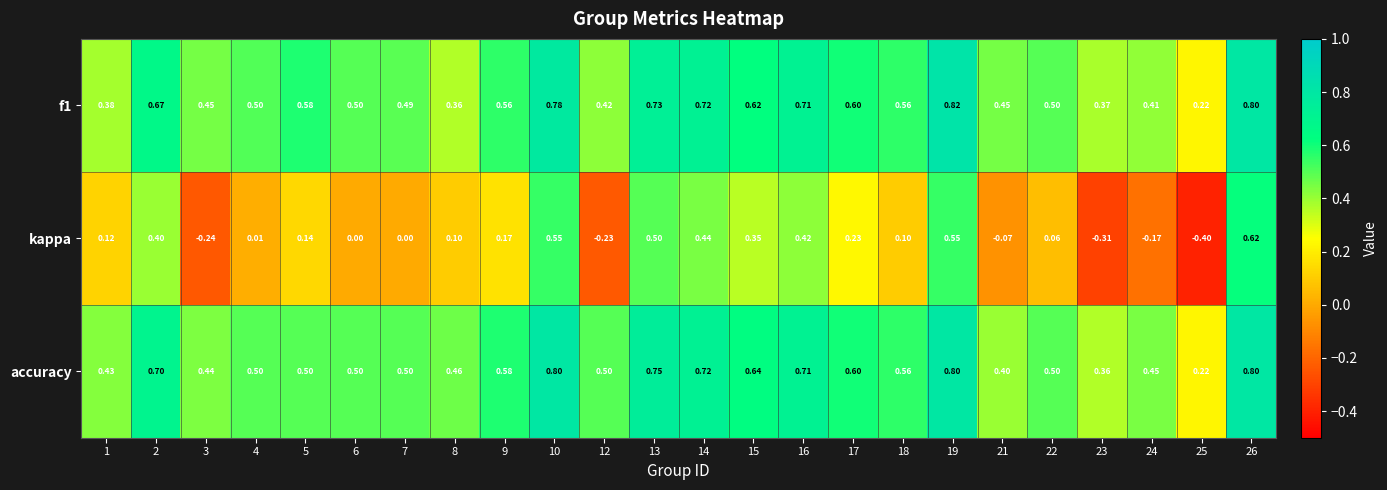

Which series changed the most between 12 and 19?

kappa